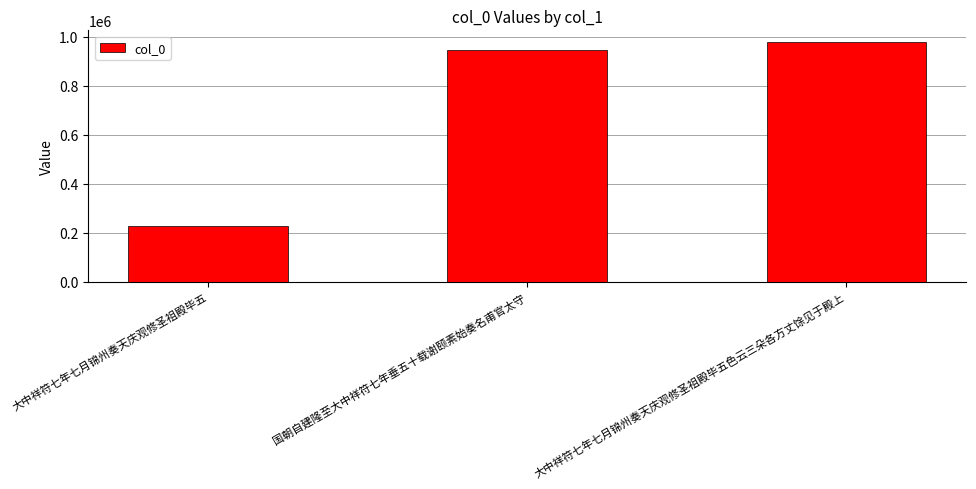

What is the sum of the values at 国朝自建隆至大中祥符七年垂五十载谢颐素始奏名甫官太守 and 大中祥符七年七月锦州奏天庆观修圣祖殿毕五色云三朵各方丈馀见于殿上?

1922373